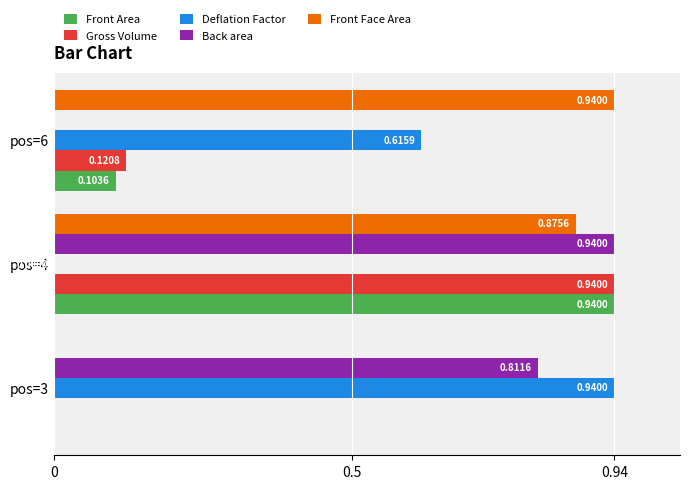

What are all the series names shown in the legend?

Front Area, Gross Volume, Deflation Factor, Back area, Front Face Area